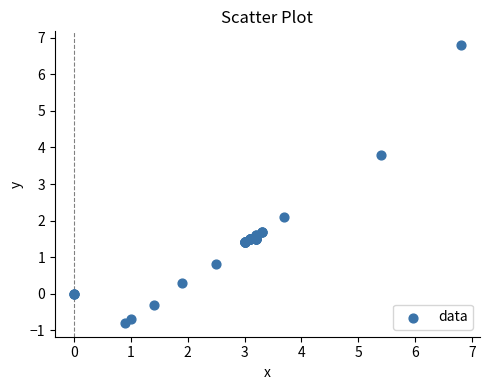

What Y value in the scatter plot is closest to 3?

3.8